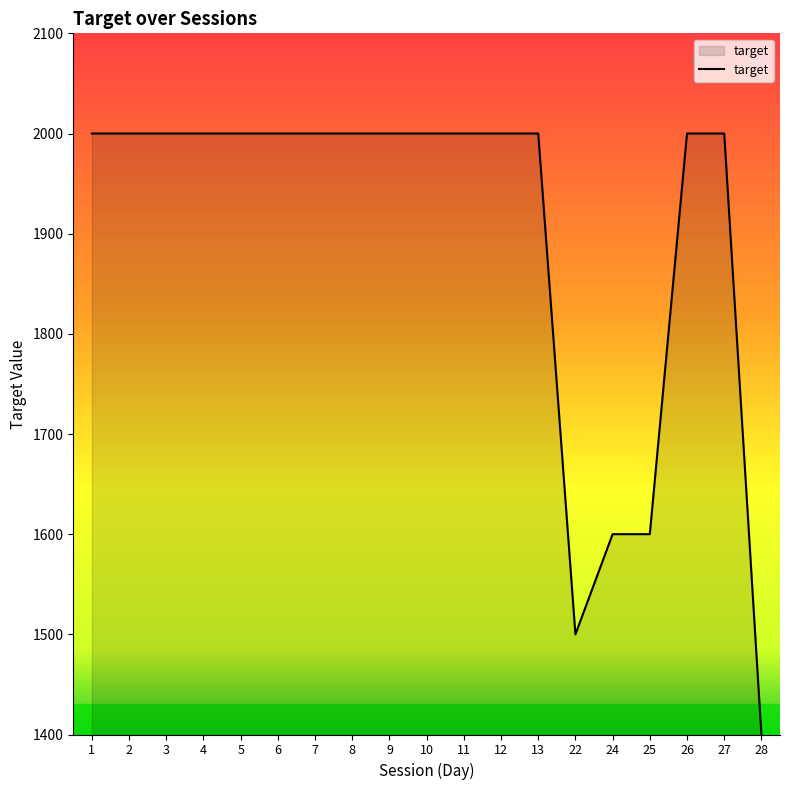

What is the change in value from 9 to 24?

-400